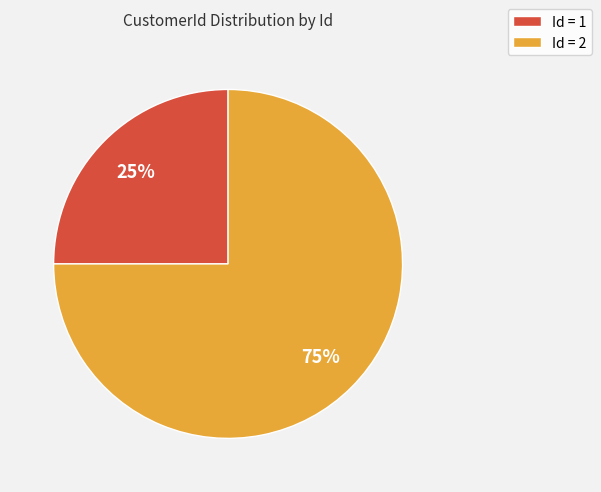

Is it true that Id = 2 is 69% of the pie?

False